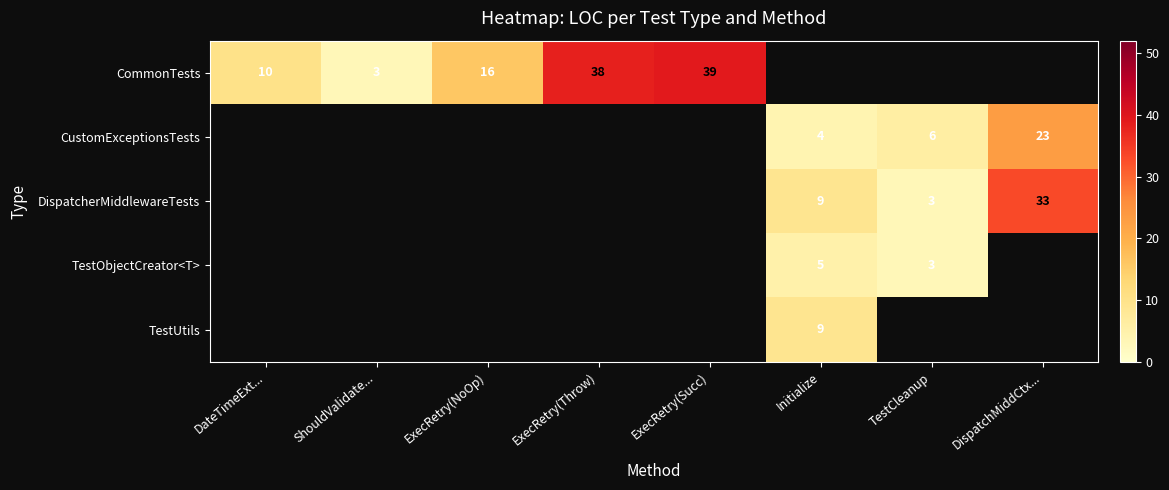

The value of CustomExceptionsTests at DispatchMiddCtx... is 40. True or false?

False